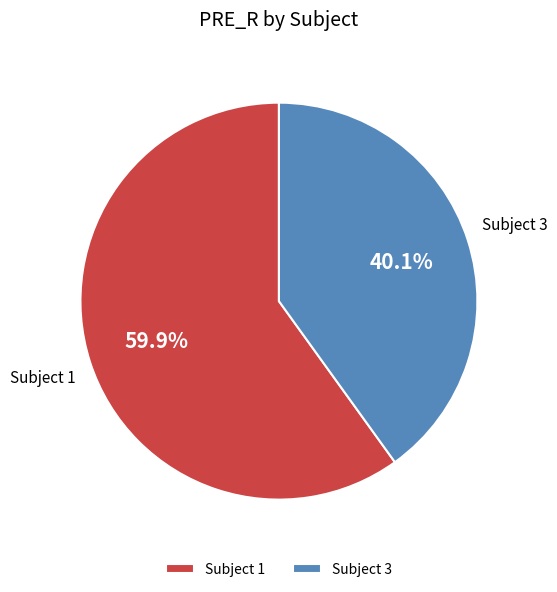

Which has a higher value, Subject 1 or Subject 3?

Subject 1